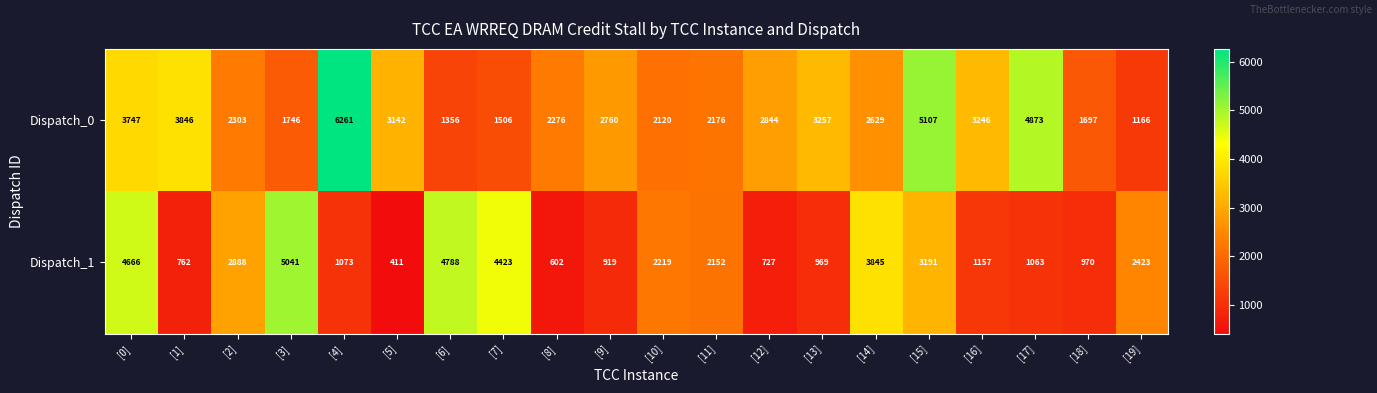

At which category is the sum across all series the highest?

[0]